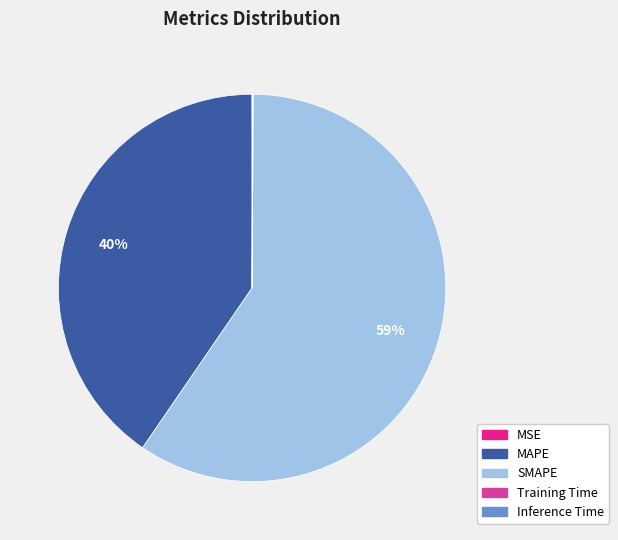

To the nearest percent, what is the average slice percentage?

20%